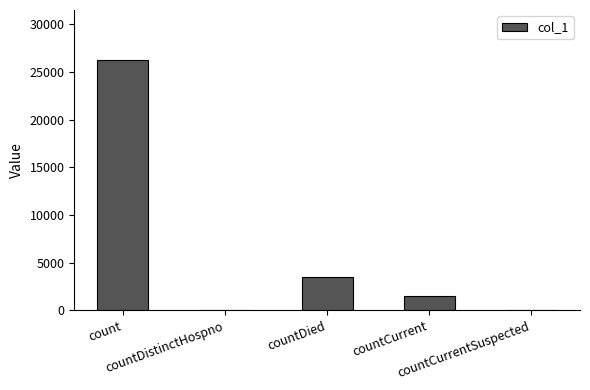

Count the number of categories in the chart.

5